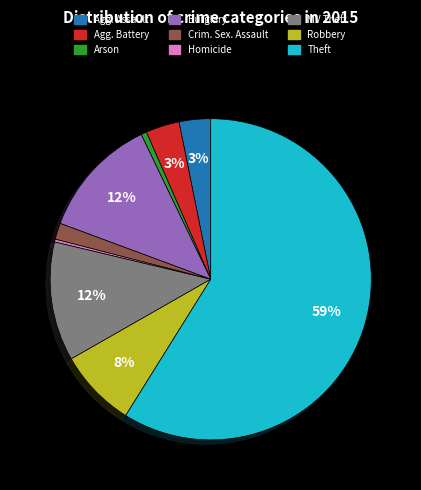

To the nearest percent, what is the difference between the largest and smallest slice percentages?

59%